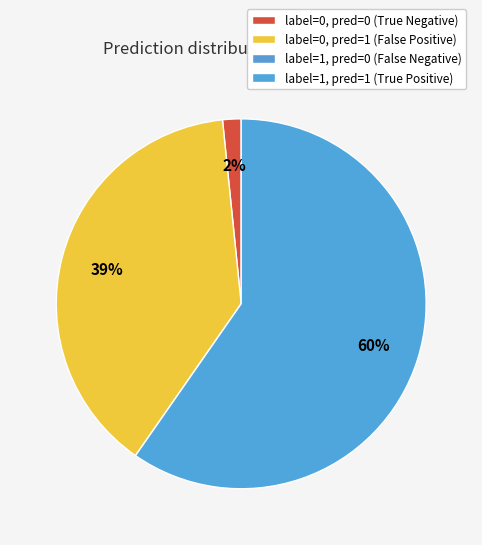

Is there a majority slice in this chart?

Yes